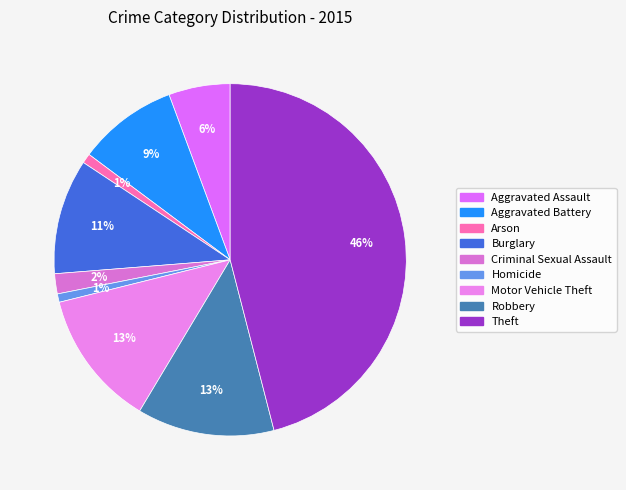

To the nearest percent, what portion does Criminal Sexual Assault represent?

2%